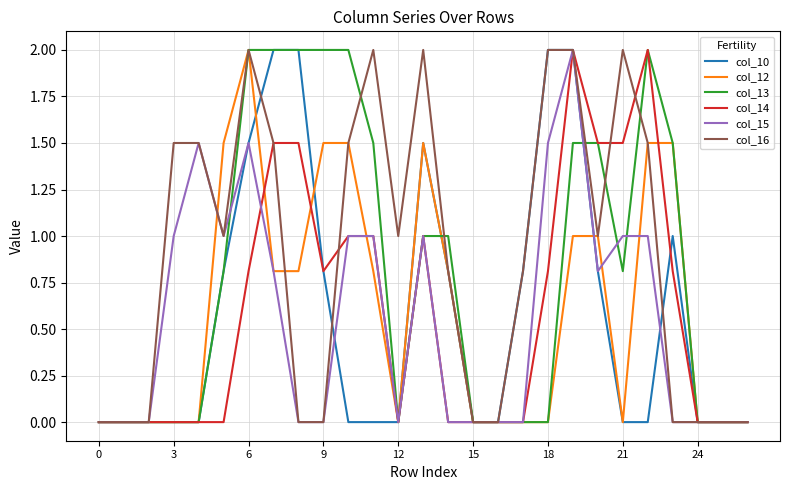

Which series has the largest total across all categories?

col_16